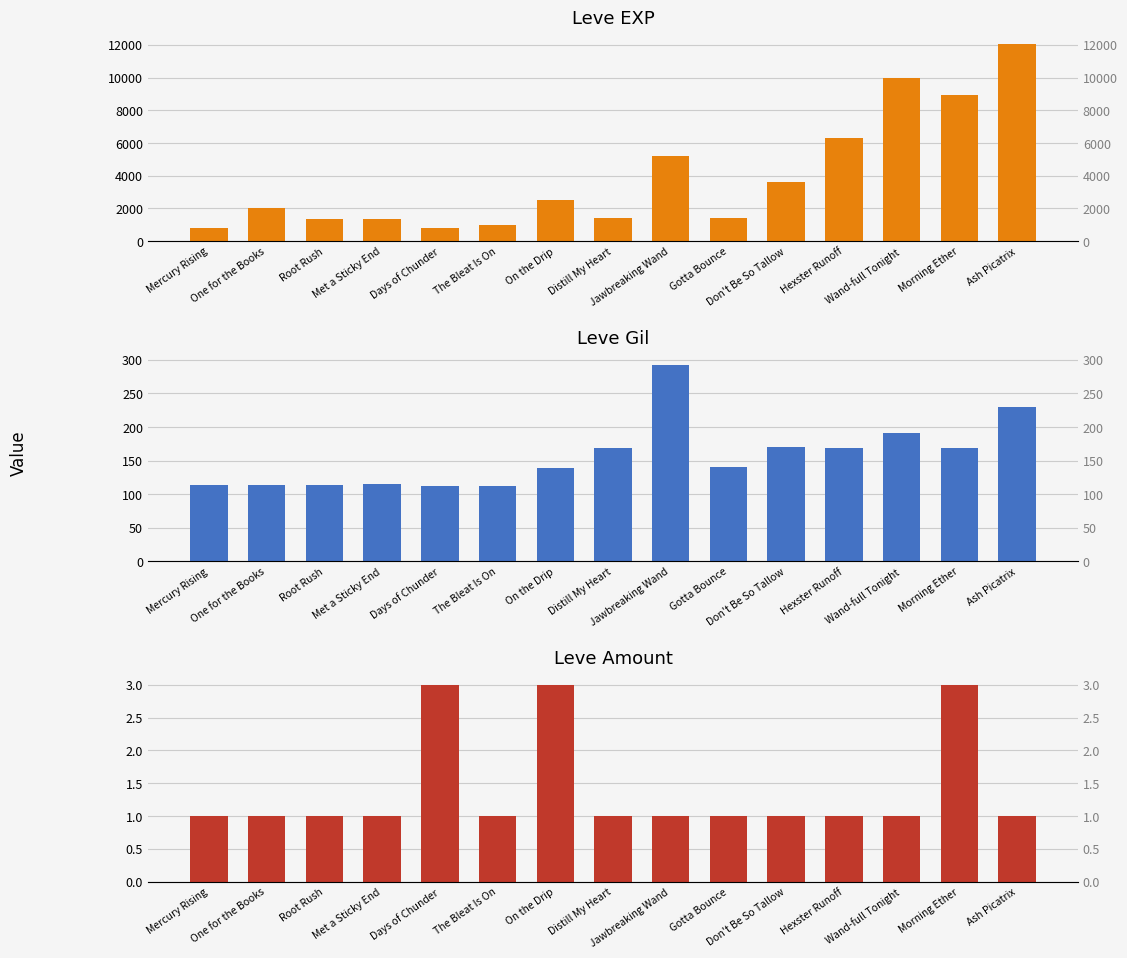

At Wand-full Tonight, list the series in order from largest to smallest.

Leve EXP, Leve Gil, Leve Amount